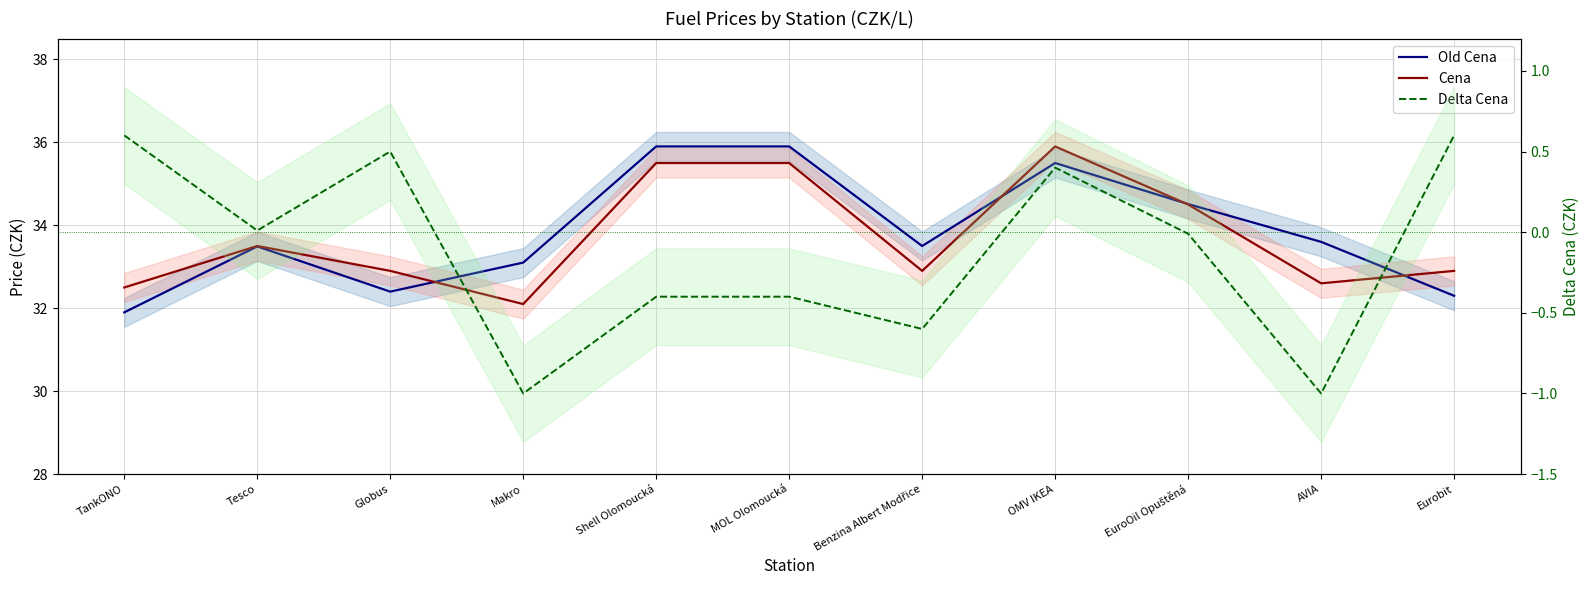

True or false: Delta Cena and Cena cross at least once.

False